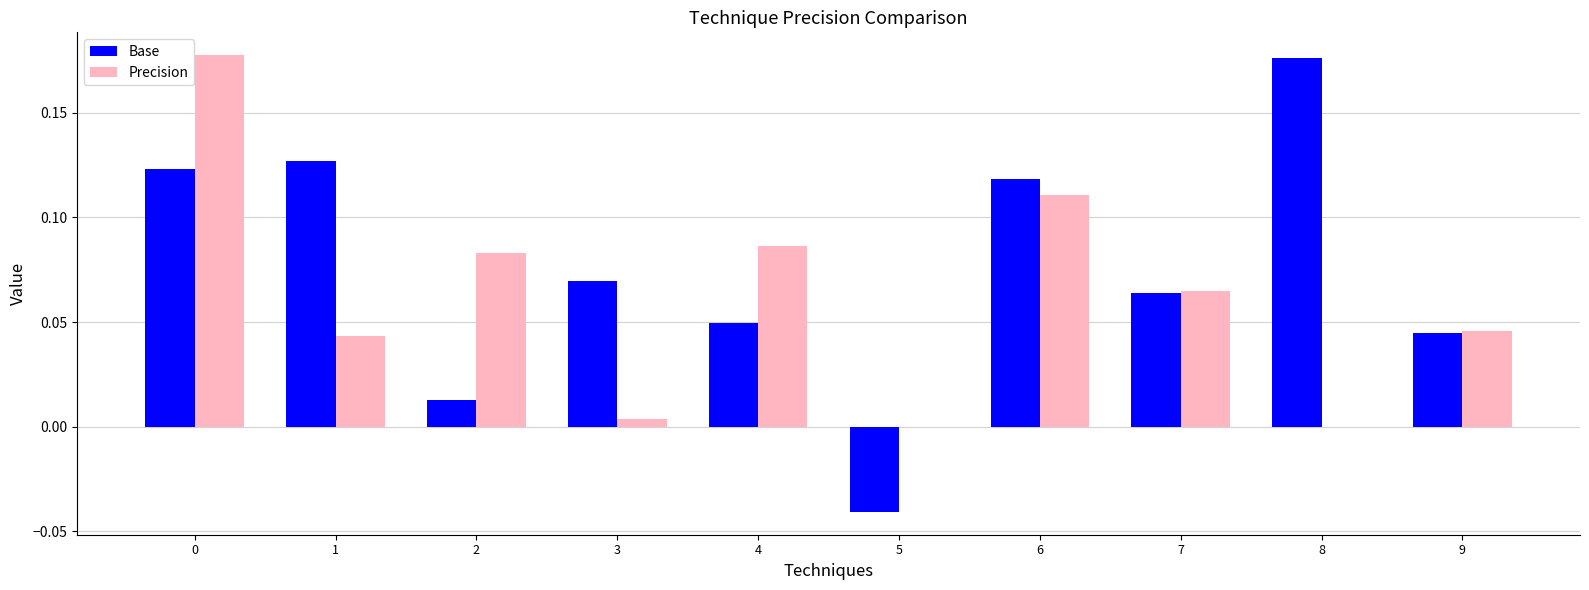

Between 1 and 9, which series saw the biggest shift?

Base